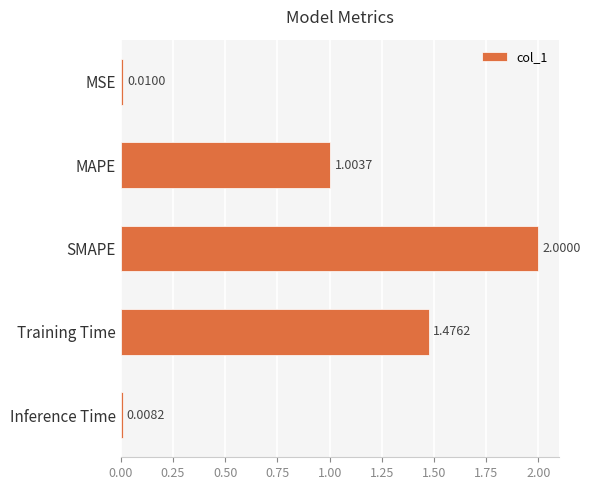

Where is the data nearest to the value 1?

MAPE